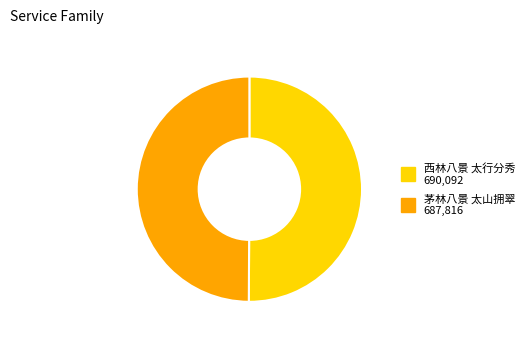

Do 西林八景 太行分秀 and 茅林八景 太山拥翠 together represent more than half of the pie?

Yes